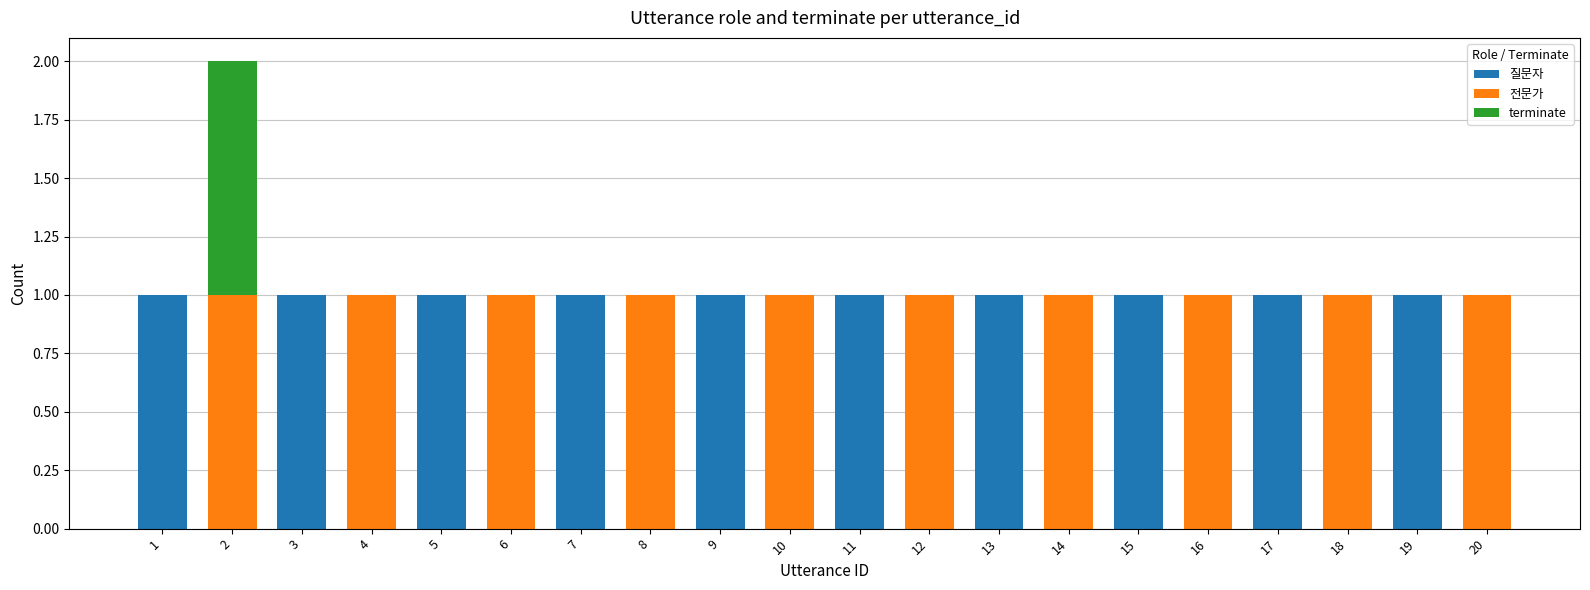

Is it true that 질문자 equals 0 at 8?

True